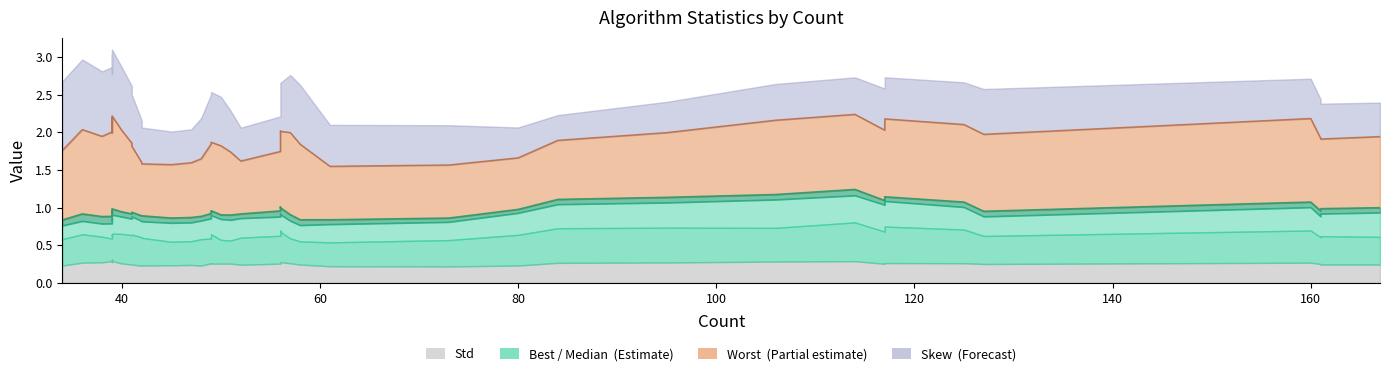

What is the sum of all Worst values?

75.6